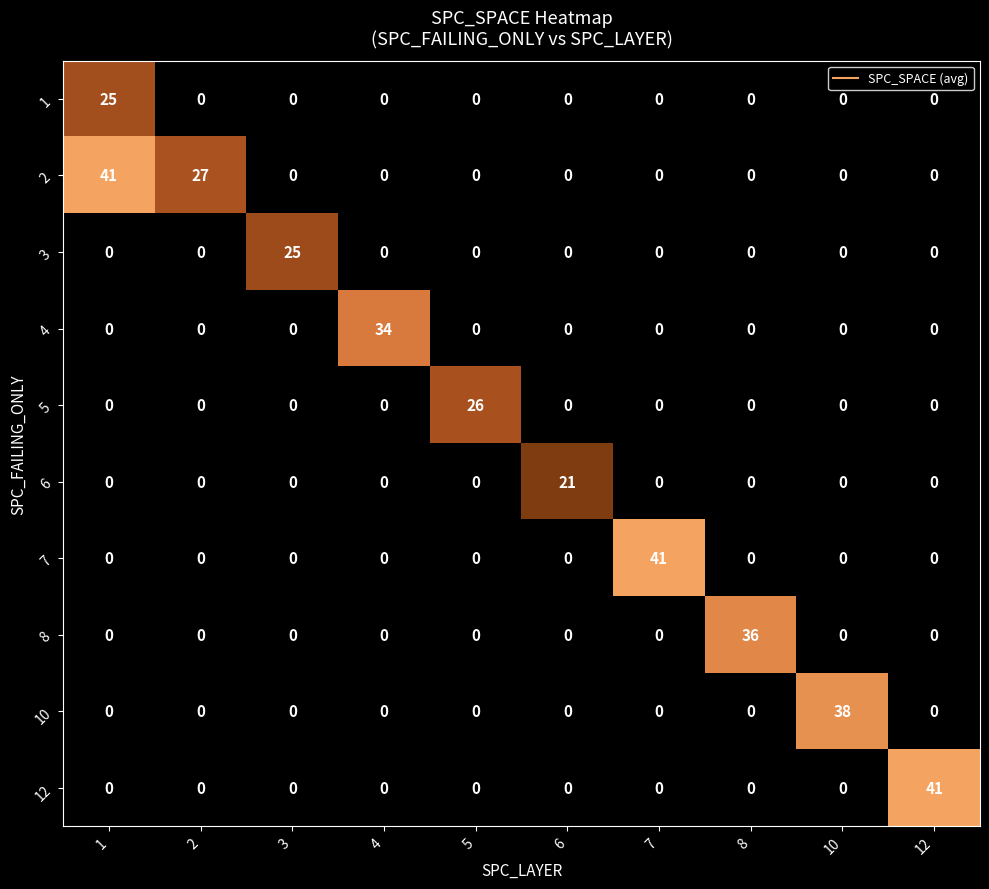

What is the difference between the highest and lowest values at 5?

26